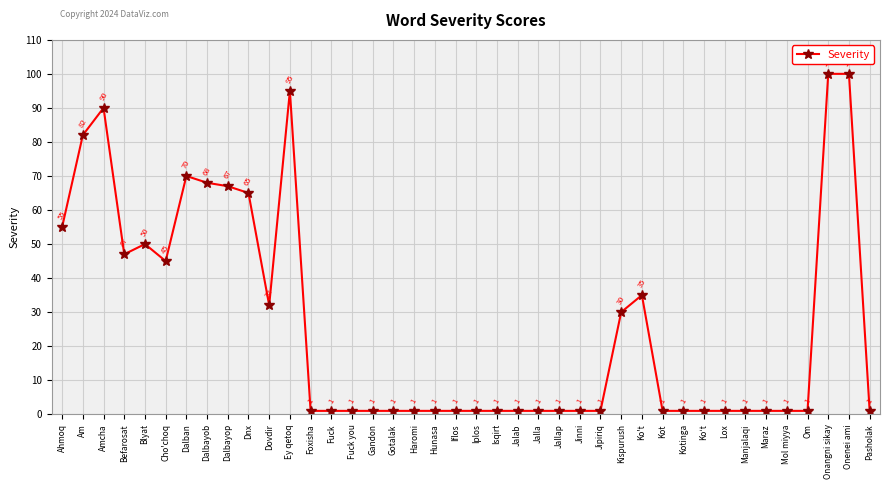

Reading right to left, list all the values displayed in this chart.

1	100	100	1	1	1	1	1	1	1	1	35	30	1	1	1	1	1	1	1	1	1	1	1	1	1	1	1	95	32	65	67	68	70	45	50	47	90	82	55